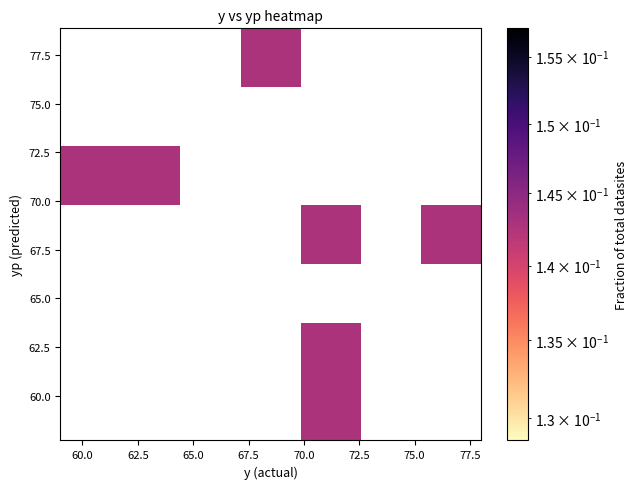

What is the maximum value shown in the chart?

0.1